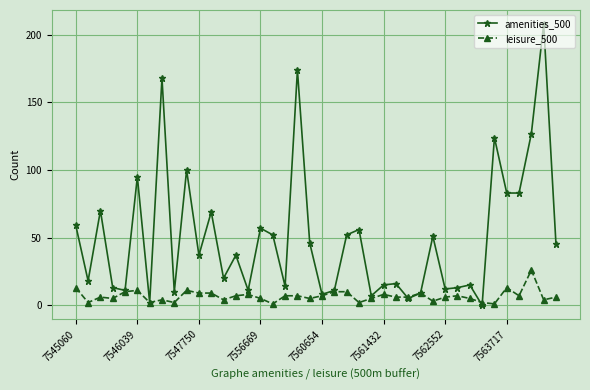

How many series are shown in this chart?

2